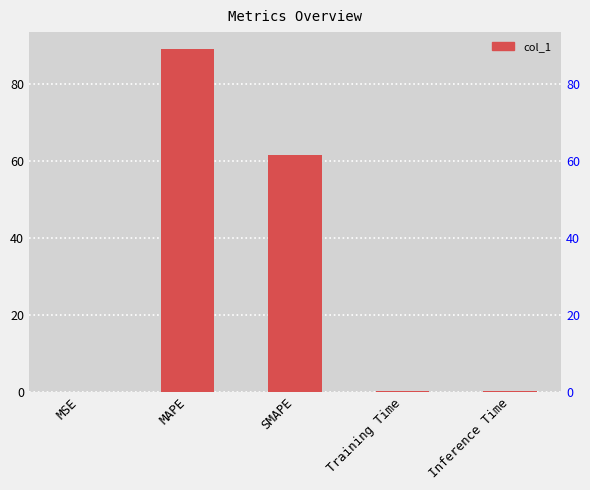

Reading left to right, transcribe all the data shown in this chart.

0.0	89.1	61.6	0.1	0.1